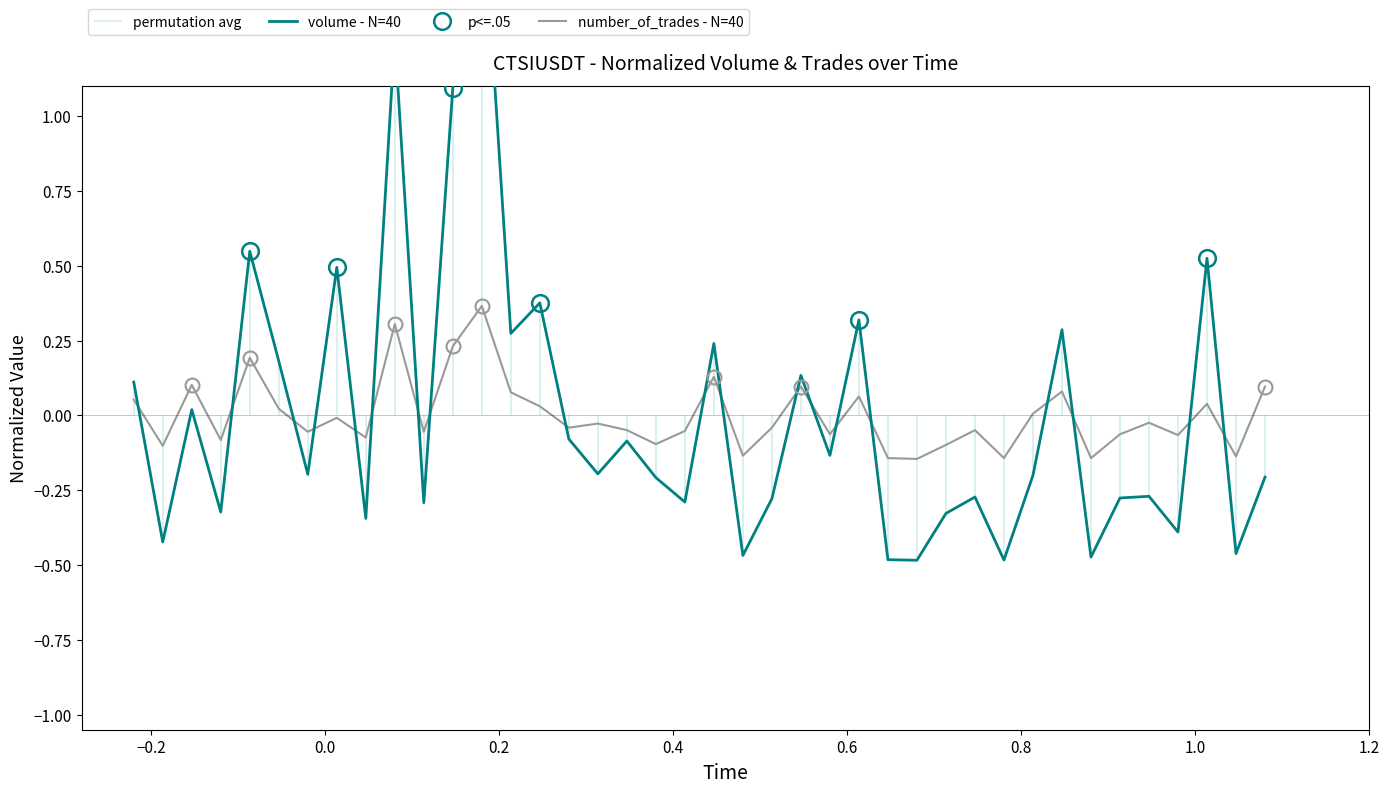

Reading left to right, transcribe all the data shown in this chart.

volume - N=40: 0.1	-0.4	0.0	-0.3	0.5	0.2	-0.2	0.5	-0.3	1.3	-0.3	1.1	1.8	0.3	0.4	-0.1	-0.2	-0.1	-0.2	-0.3	0.2	-0.5	-0.3	0.1	-0.1	0.3	-0.5	-0.5	-0.3	-0.3	-0.5	-0.2	0.3	-0.5	-0.3	-0.3	-0.4	0.5	-0.5	-0.2
number_of_trades - N=40: 0.1	-0.1	0.1	-0.1	0.2	0.0	-0.1	-0.0	-0.1	0.3	-0.1	0.2	0.4	0.1	0.0	-0.0	-0.0	-0.0	-0.1	-0.1	0.1	-0.1	-0.0	0.1	-0.1	0.1	-0.1	-0.1	-0.1	-0.0	-0.1	0.0	0.1	-0.1	-0.1	-0.0	-0.1	0.0	-0.1	0.1